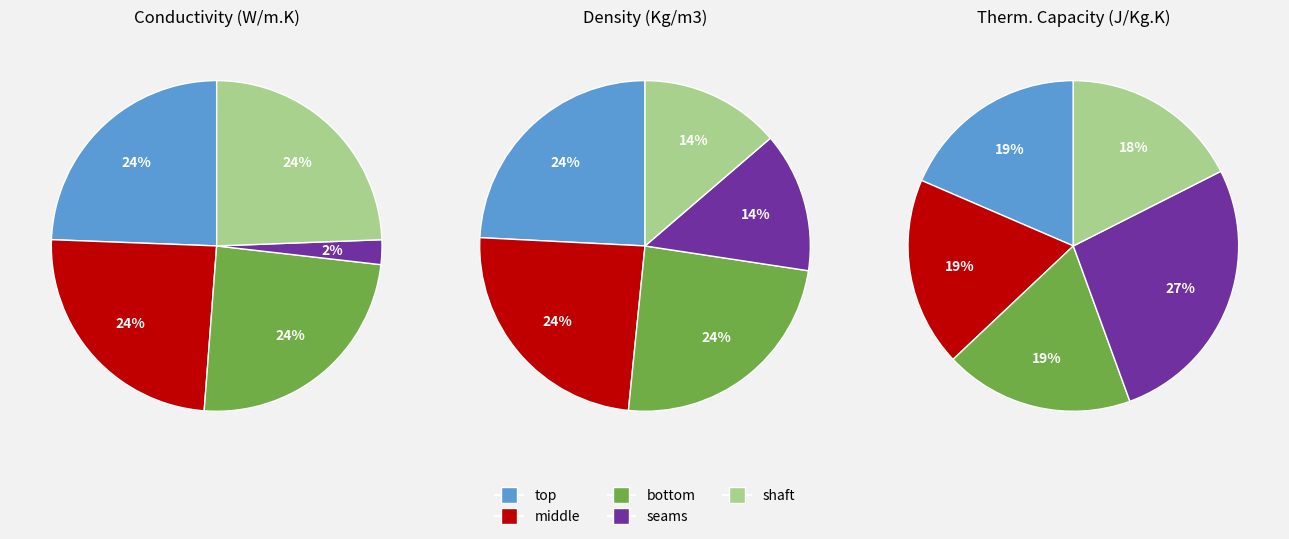

How many segments does this pie chart have?

5